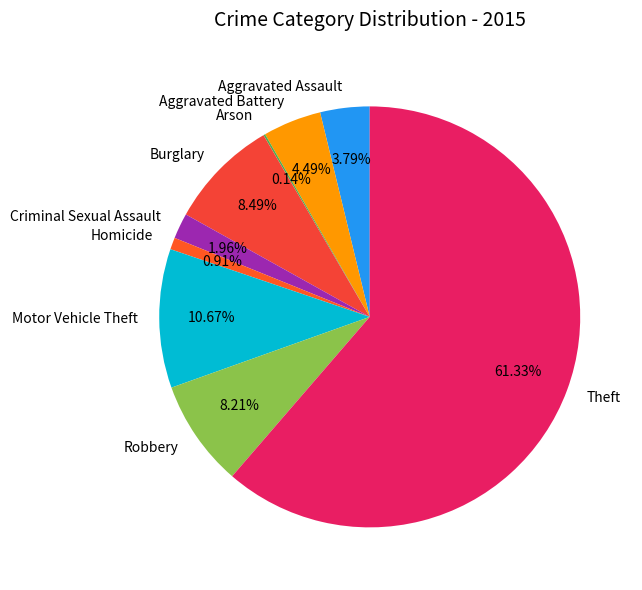

Is it true that Aggravated Assault is 18% of the pie?

False